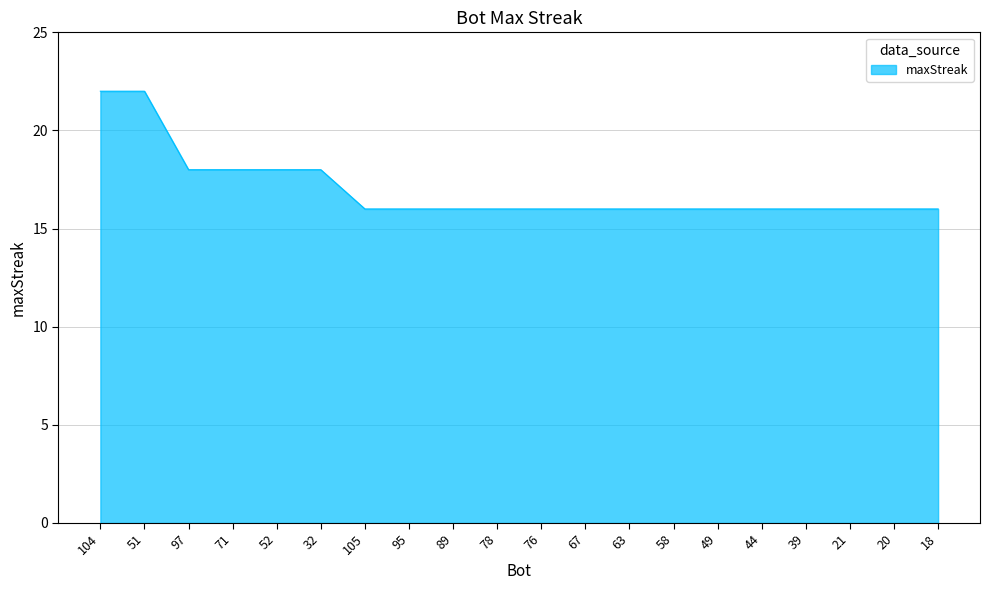

Count the number of categories in the chart.

20